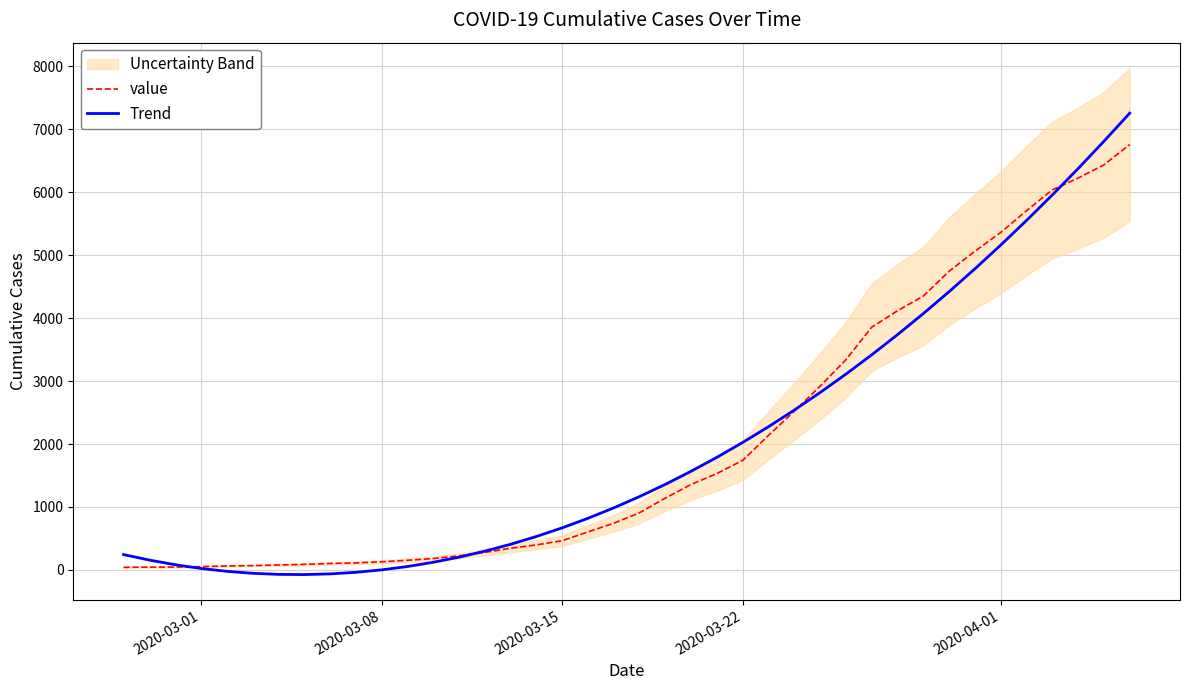

Which series has the largest total across all categories?

value